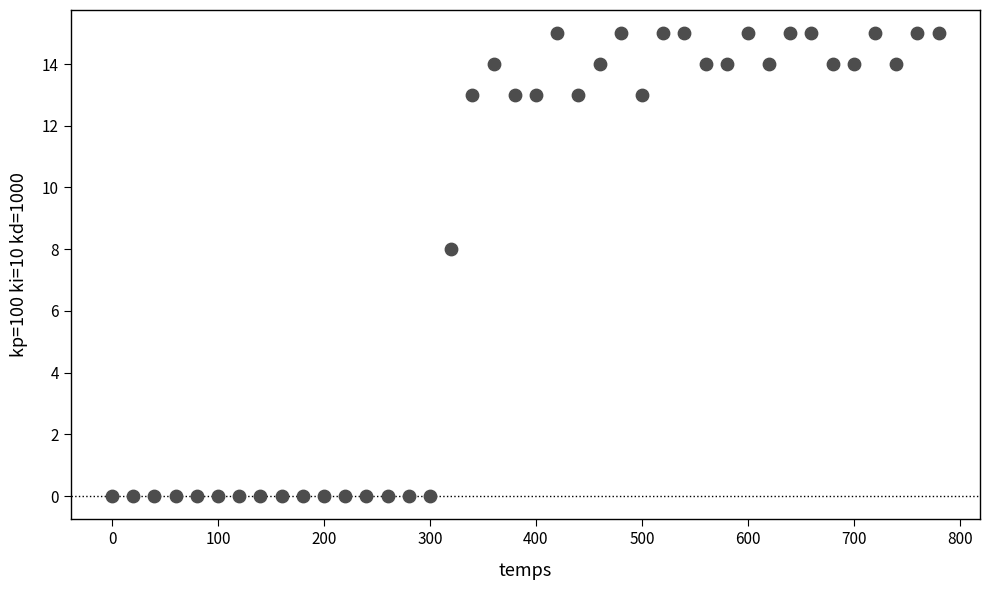

What Y value in the scatter plot is closest to 7?

8